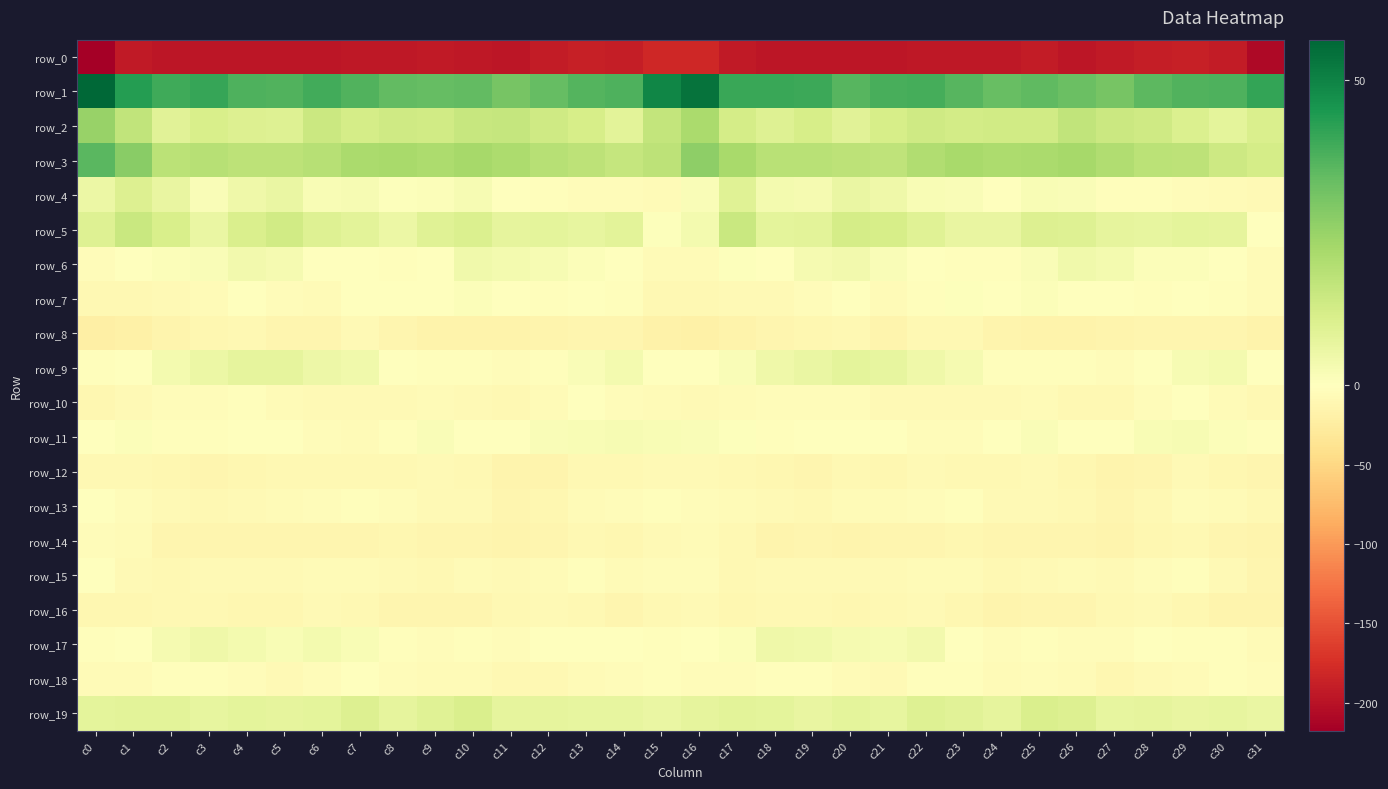

Is it true that row_19 equals 11.1 at c13?

False